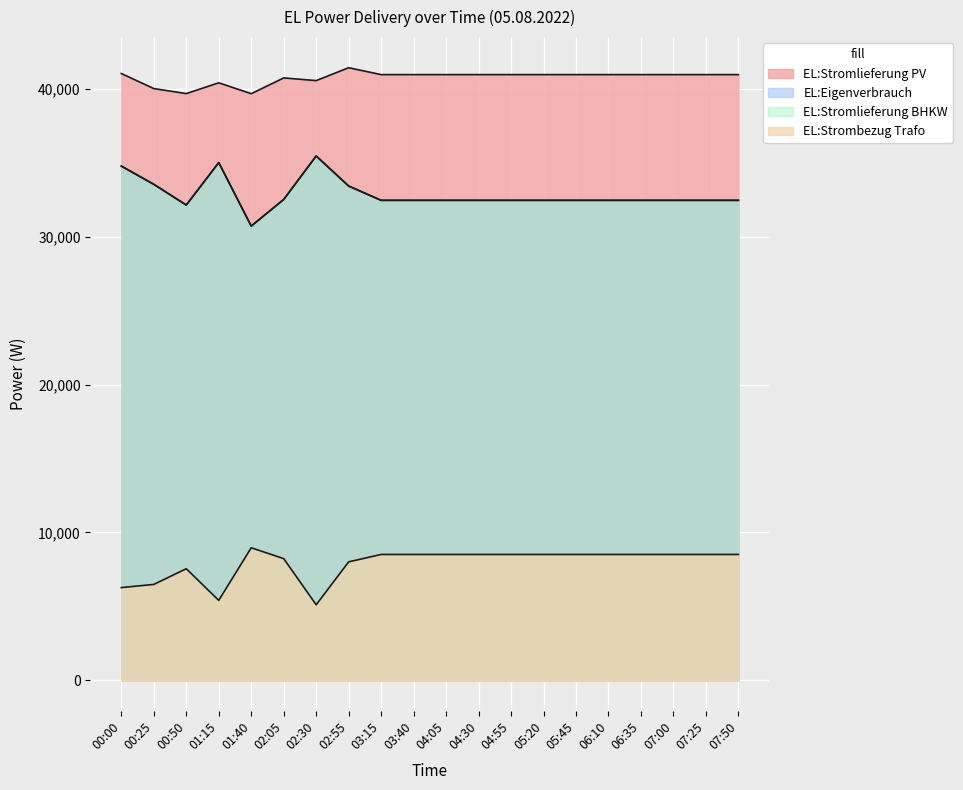

The value of EL:Eigenverbrauch at 00:50 is 19704. True or false?

False